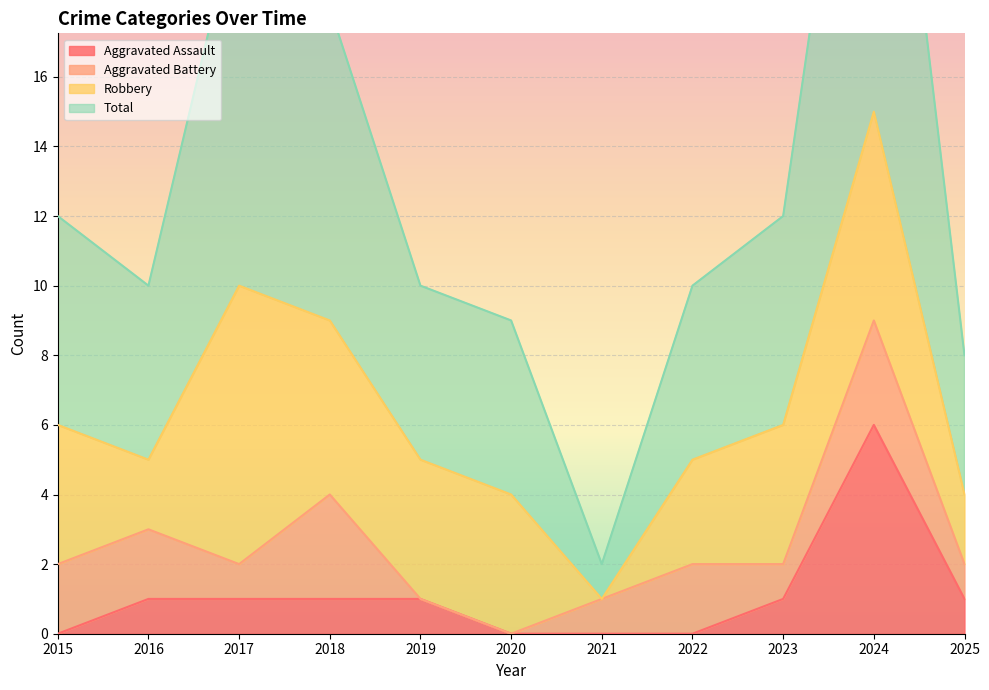

True or false: Total and Aggravated Assault cross at least once.

False